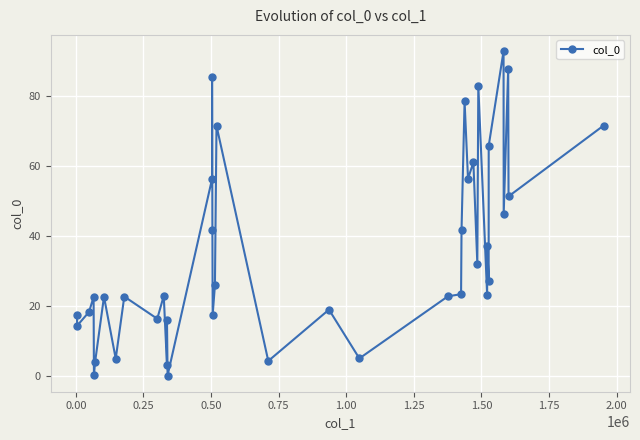

What is the sum of all values?

1412.9